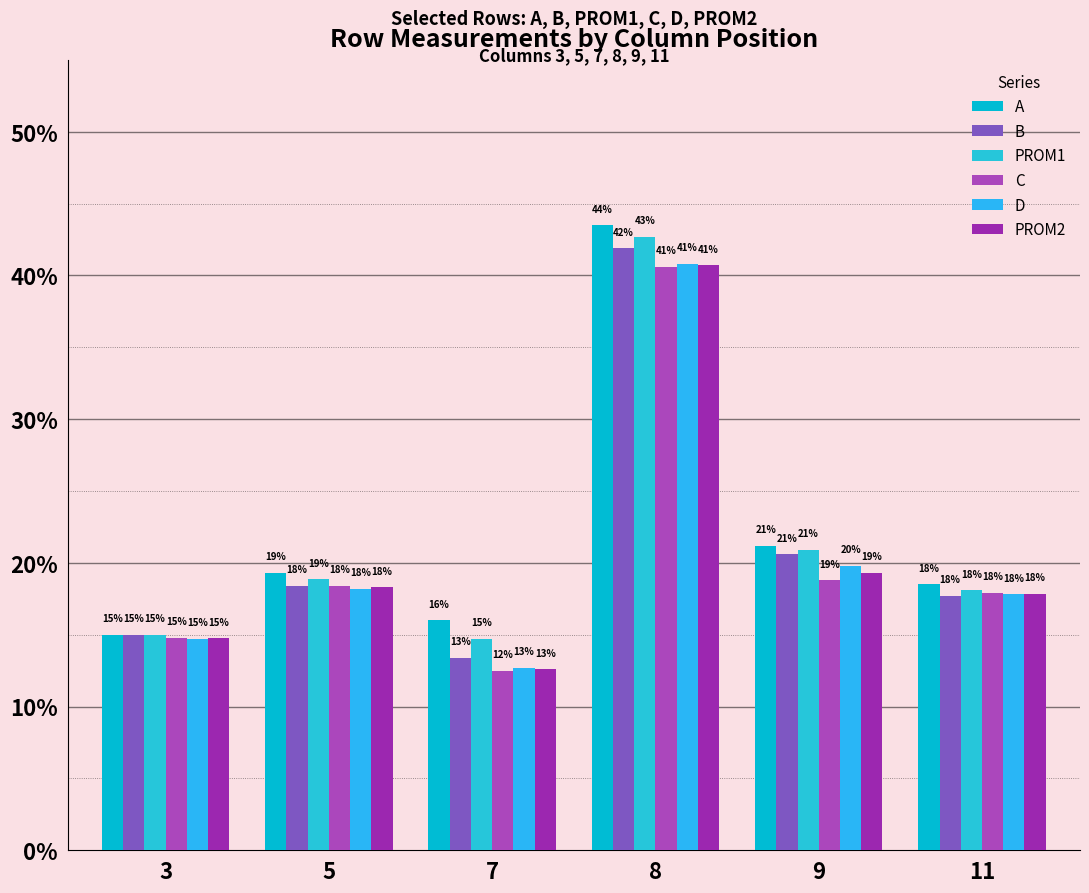

Is it true that PROM1 equals 0.4 at 8?

True